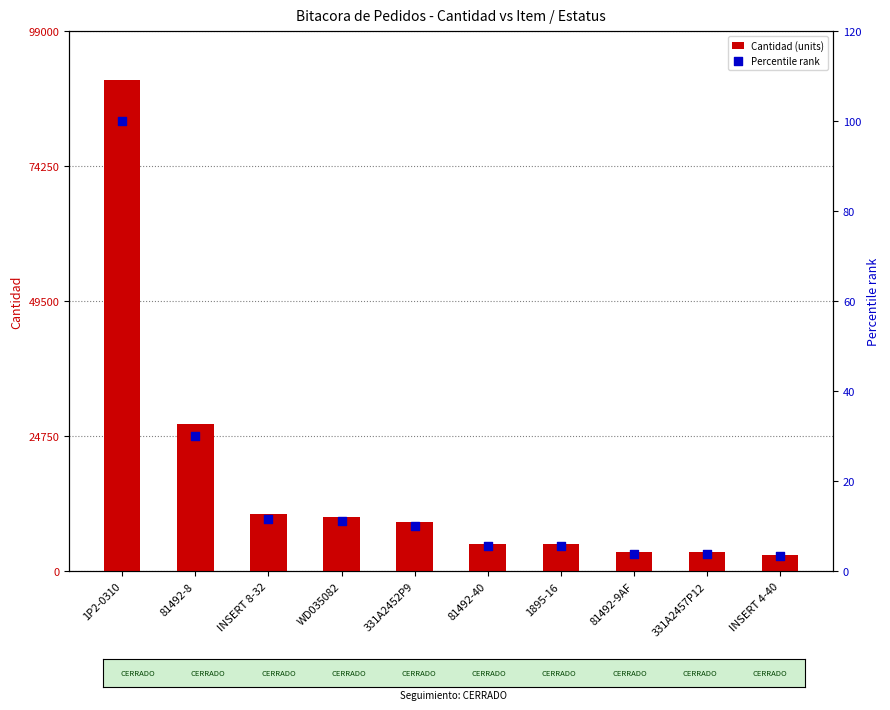

At which category is the sum across all series the highest?

1P2-0310